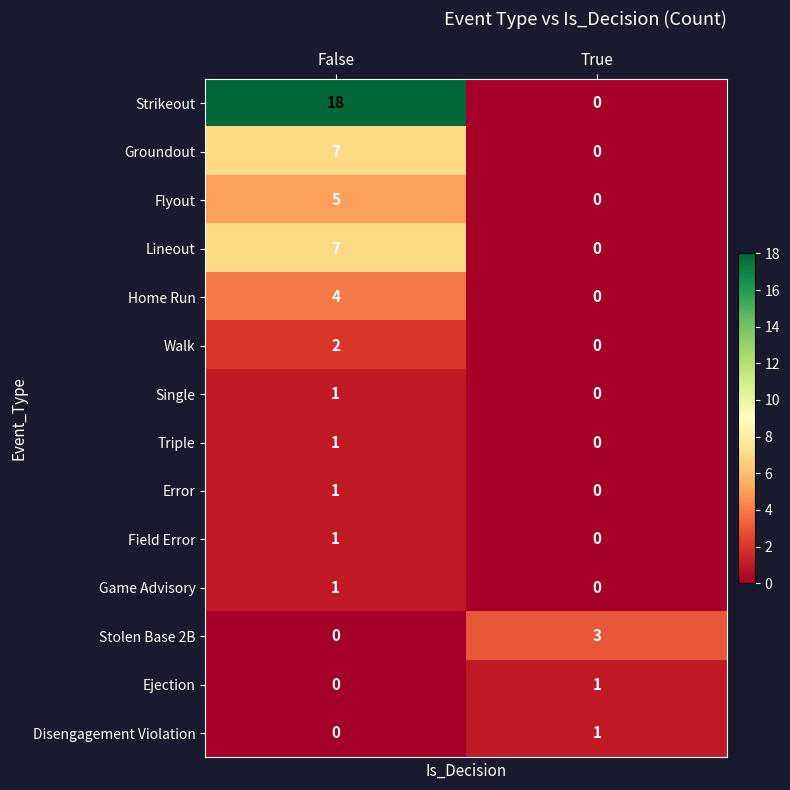

Count the Stolen Base 2B values in the range 0 to 3.

2